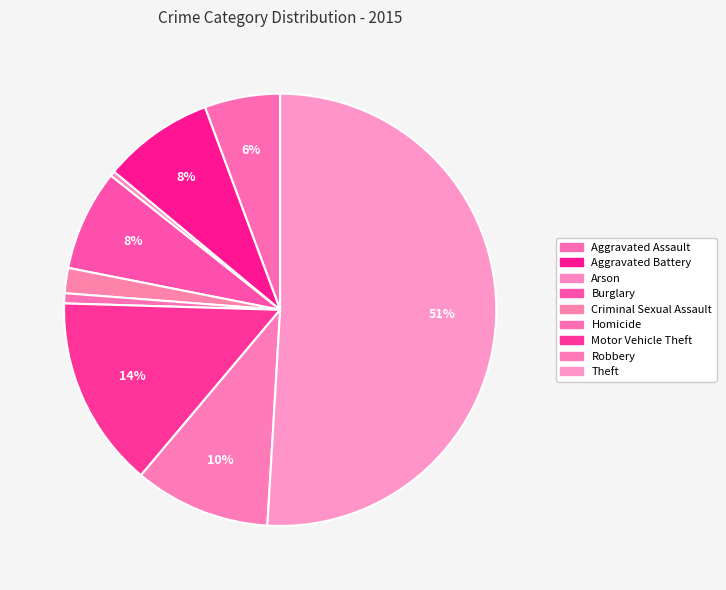

What is the largest slice in the pie chart?

Theft